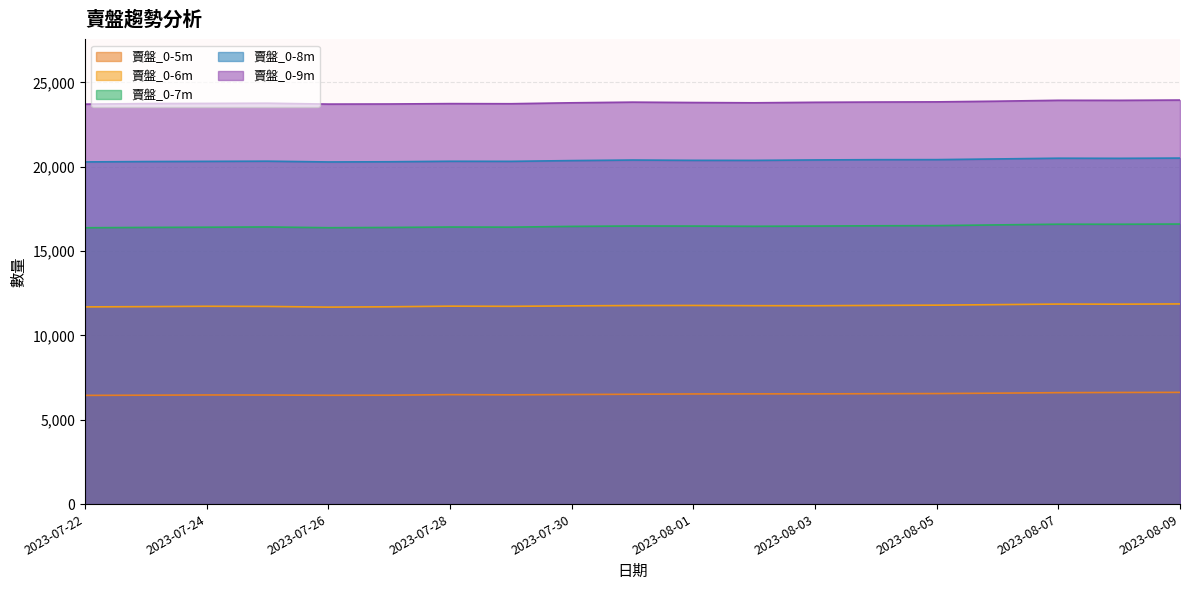

Which series has the largest total across all categories?

賣盤_0-9m